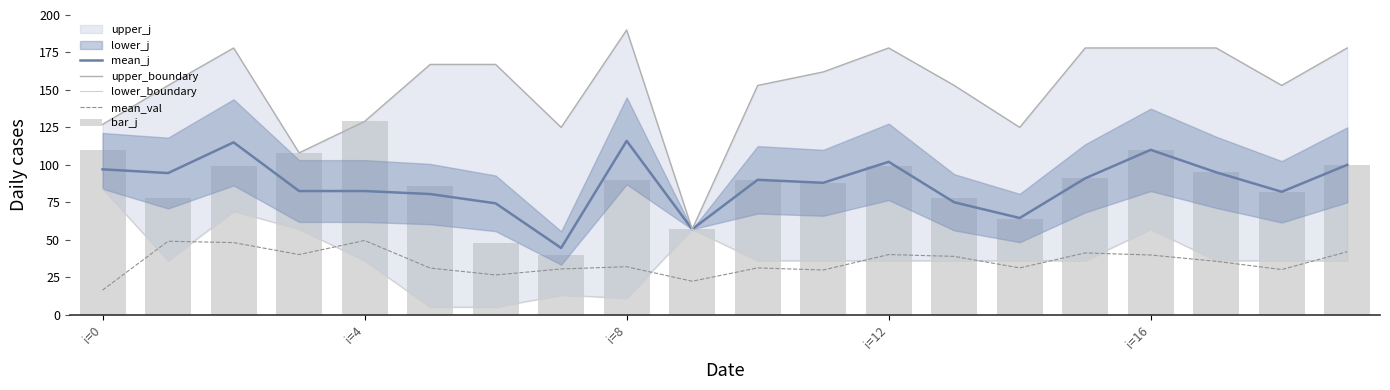

True or false: mean_j and mean_val cross at least once.

False